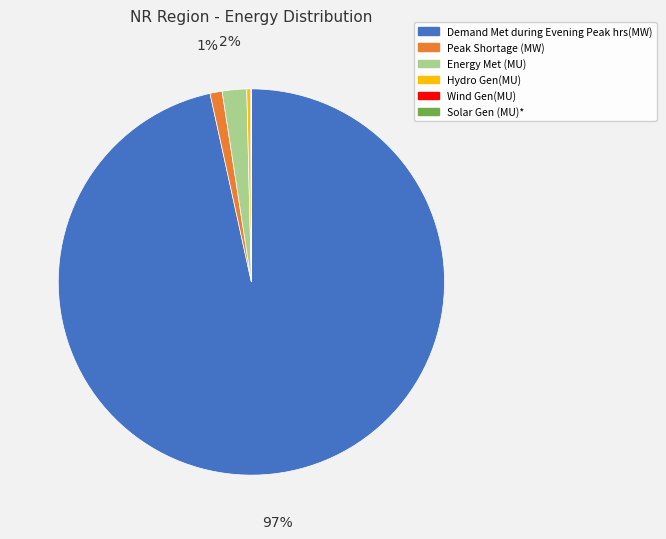

True or false: Peak Shortage (MW) accounts for 11% of the total.

False